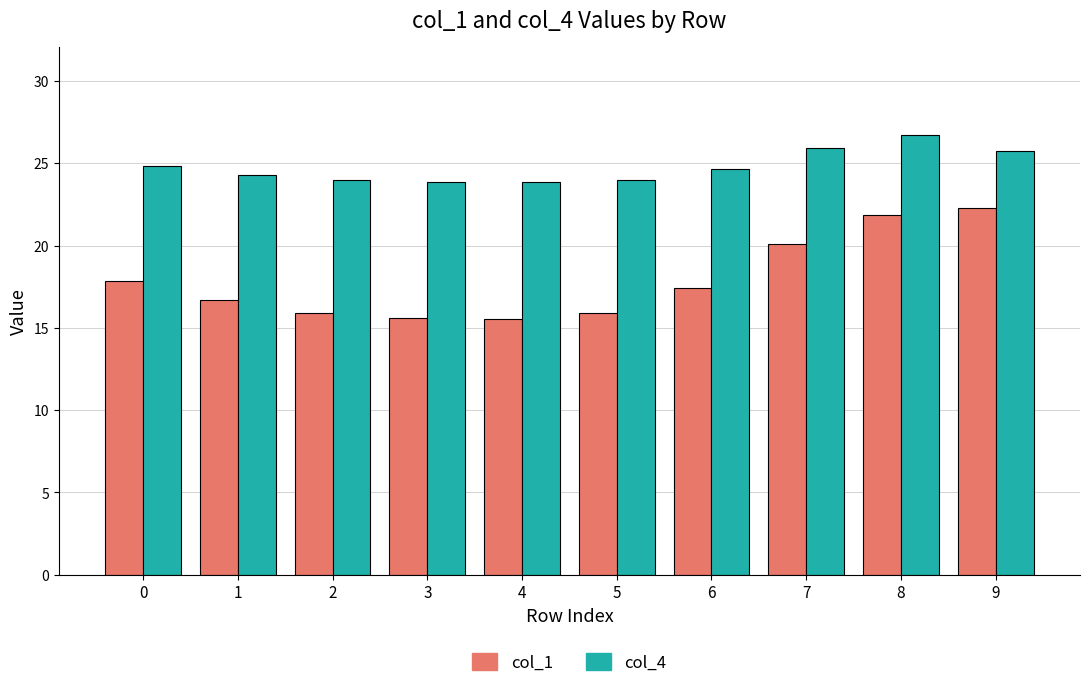

What are all the series names shown in the legend?

col_1, col_4